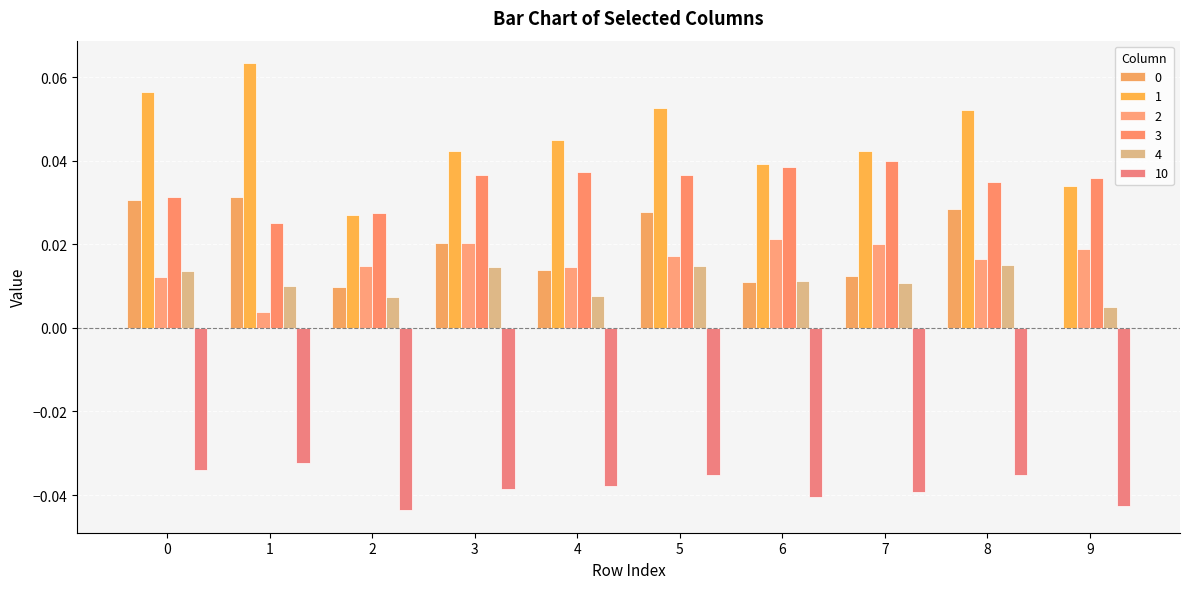

How many groups of bars are there?

10